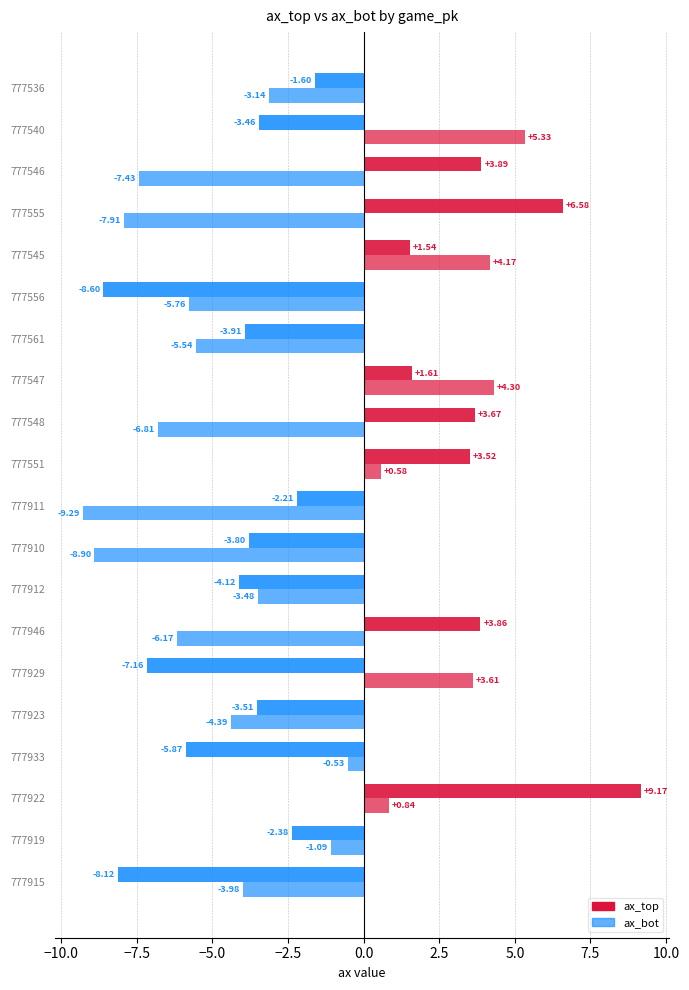

How many values in ax_top are below zero?

12